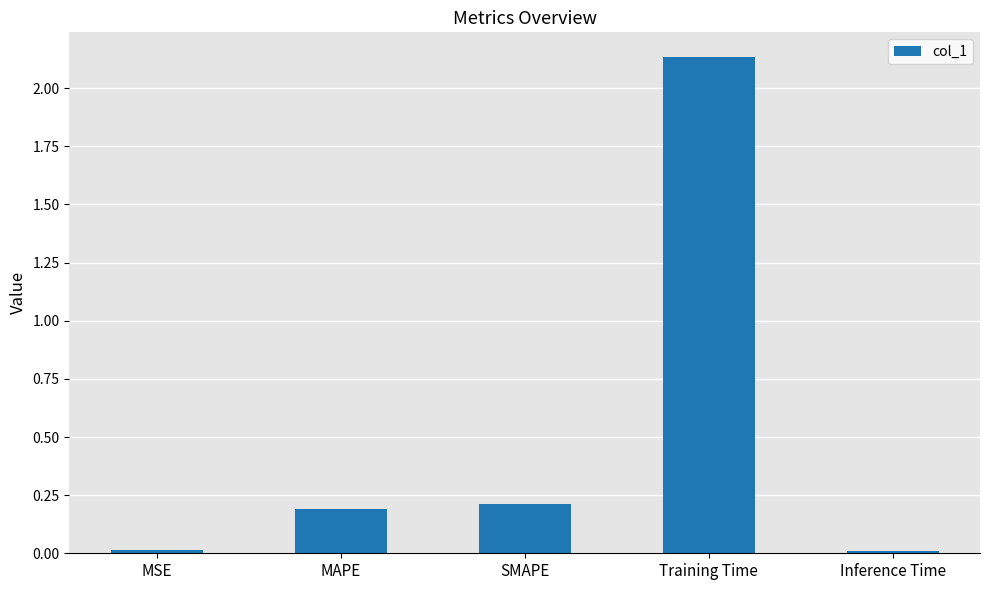

The value at Inference Time is 0.0. True or false?

True